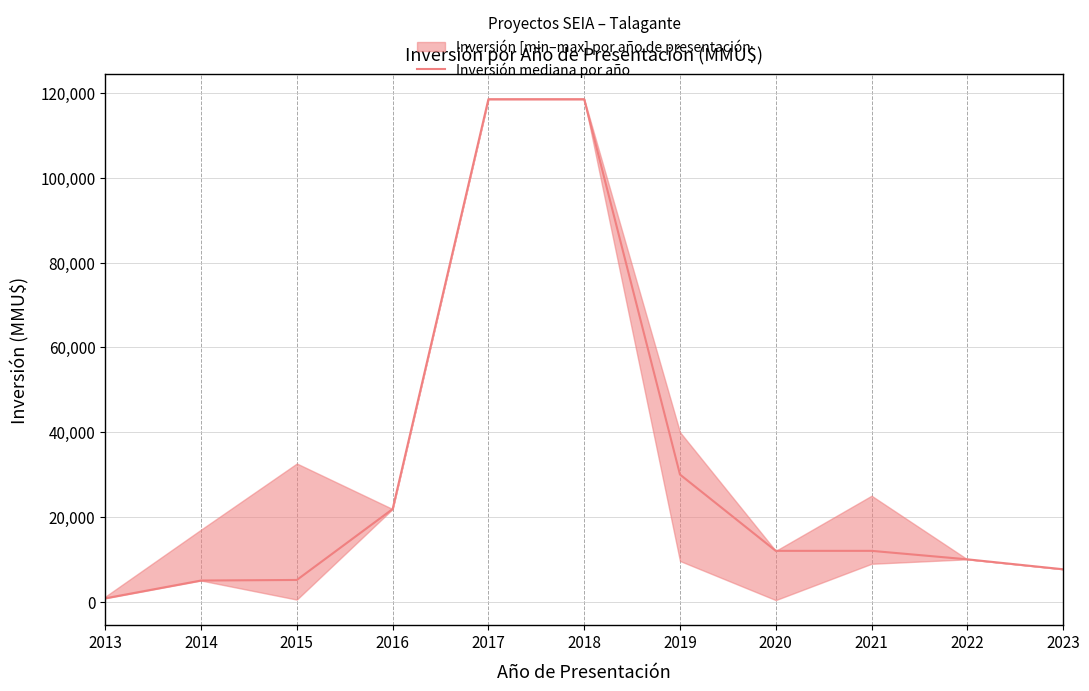

What is the minimum value shown in the chart?

800